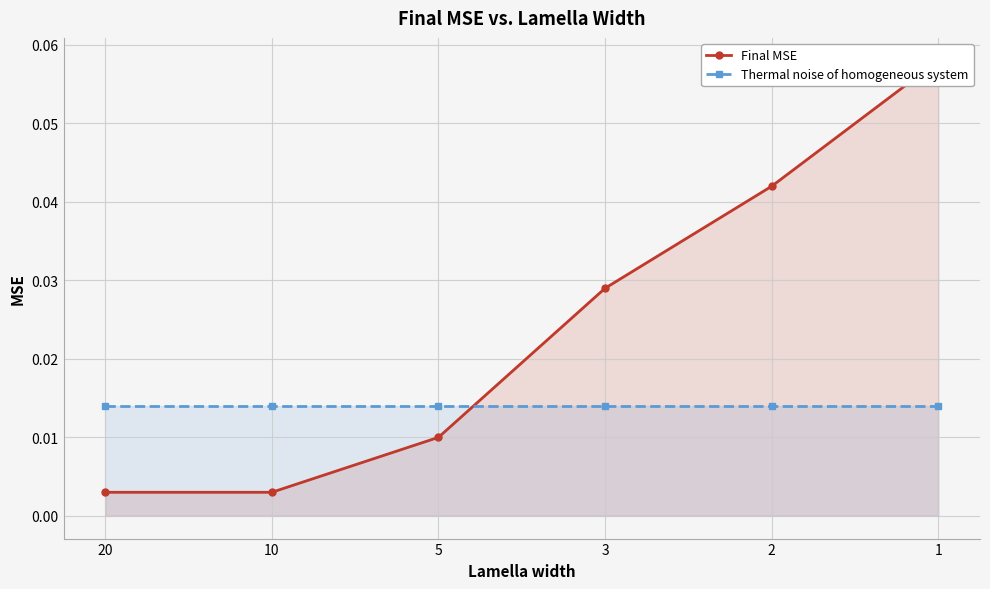

List the series in order of their overall mean, lowest first.

Thermal noise of homogeneous system, Final MSE